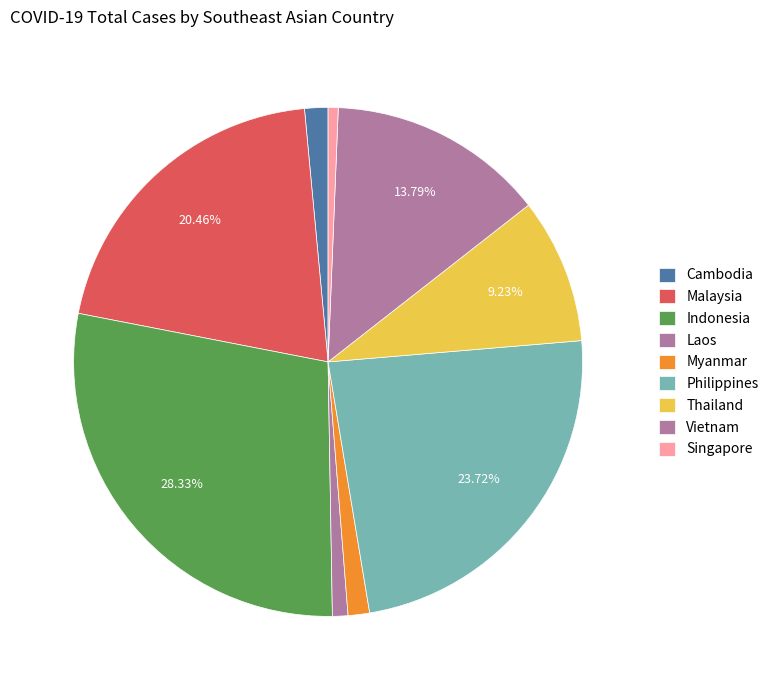

Rank the categories by value from lowest to highest.

Singapore, Laos, Myanmar, Cambodia, Thailand, Vietnam, Malaysia, Philippines, Indonesia